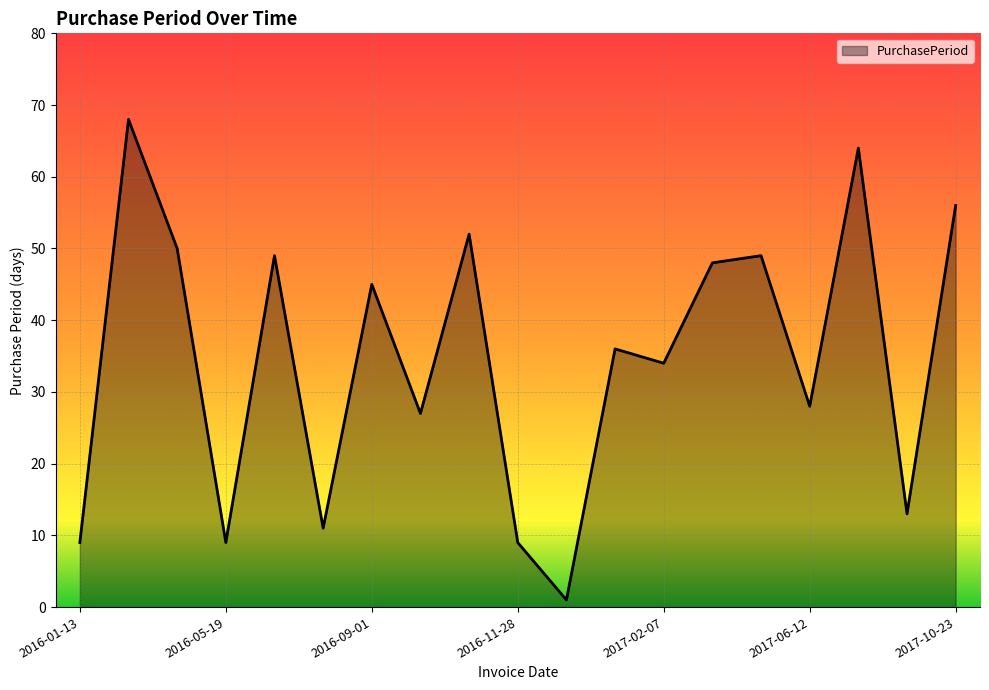

What is the difference between the maximum and minimum values?

67